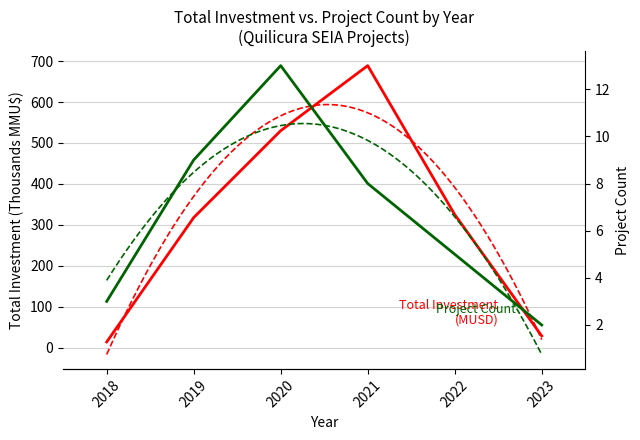

True or false: Total Investment (MUSD) and Project Count cross at least once.

False